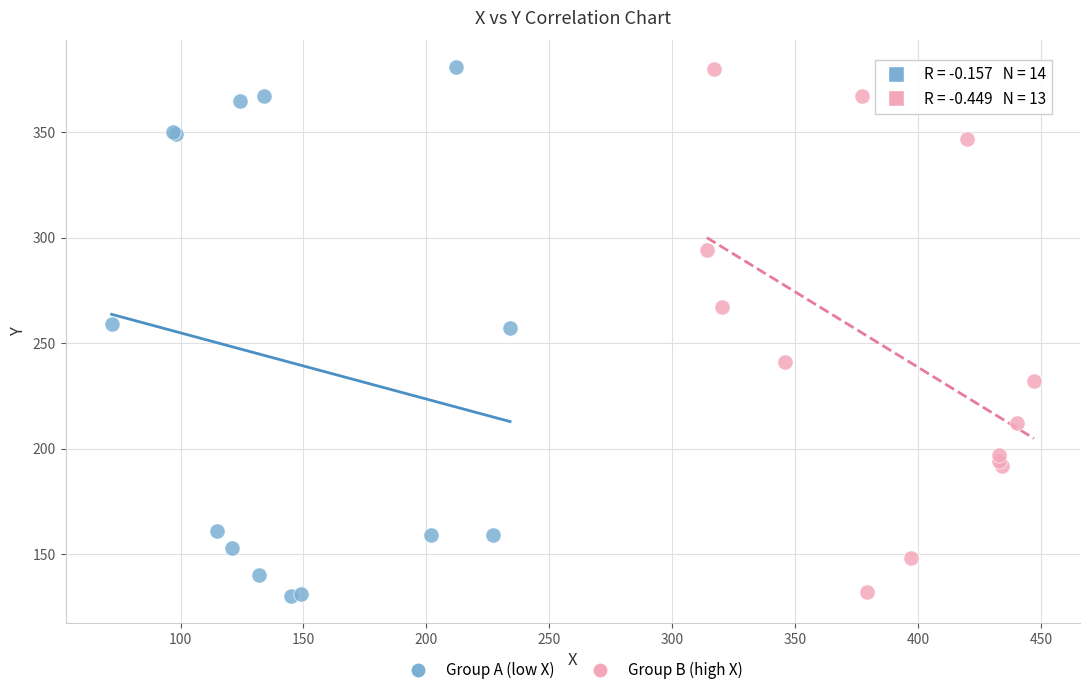

Which series has the widest spread of Y values?

Group A (low X)